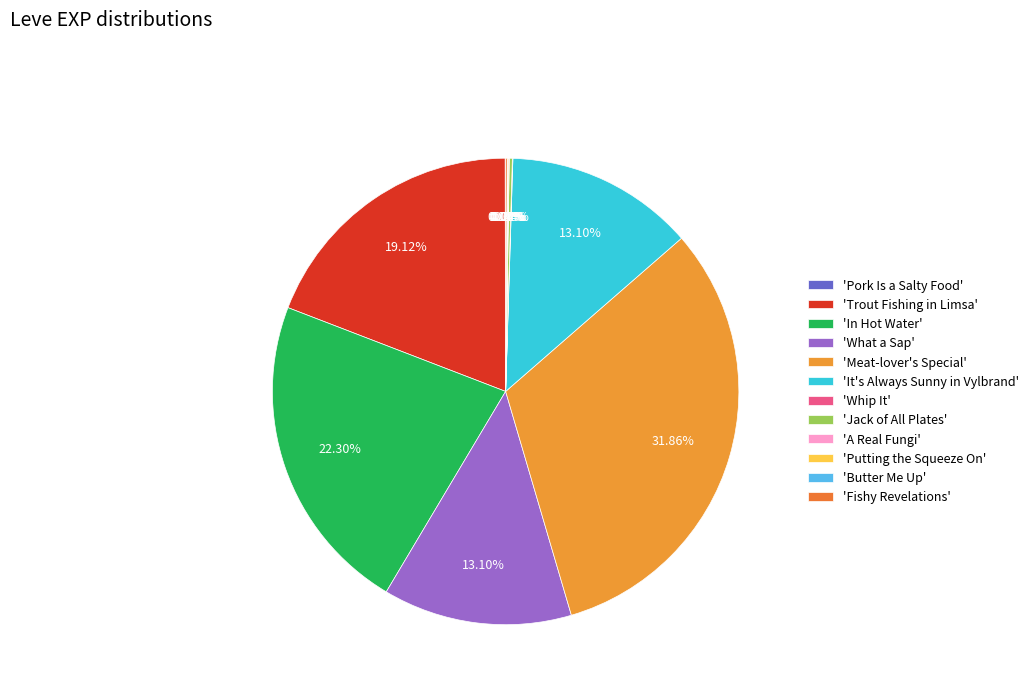

Which slice is the largest?

Meat-lover's Special